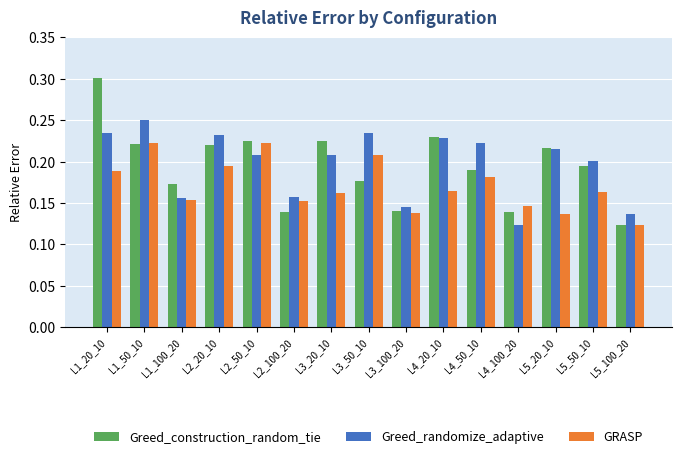

List the series in order of their peak value, highest first.

Greed_construction_random_tie, Greed_randomize_adaptive, GRASP